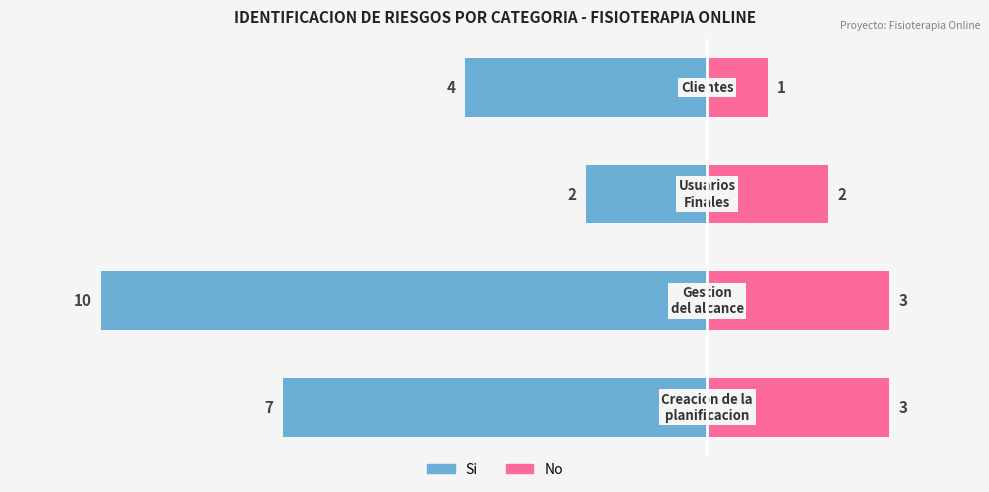

Between 1 and 3, which series saw the biggest shift?

Si